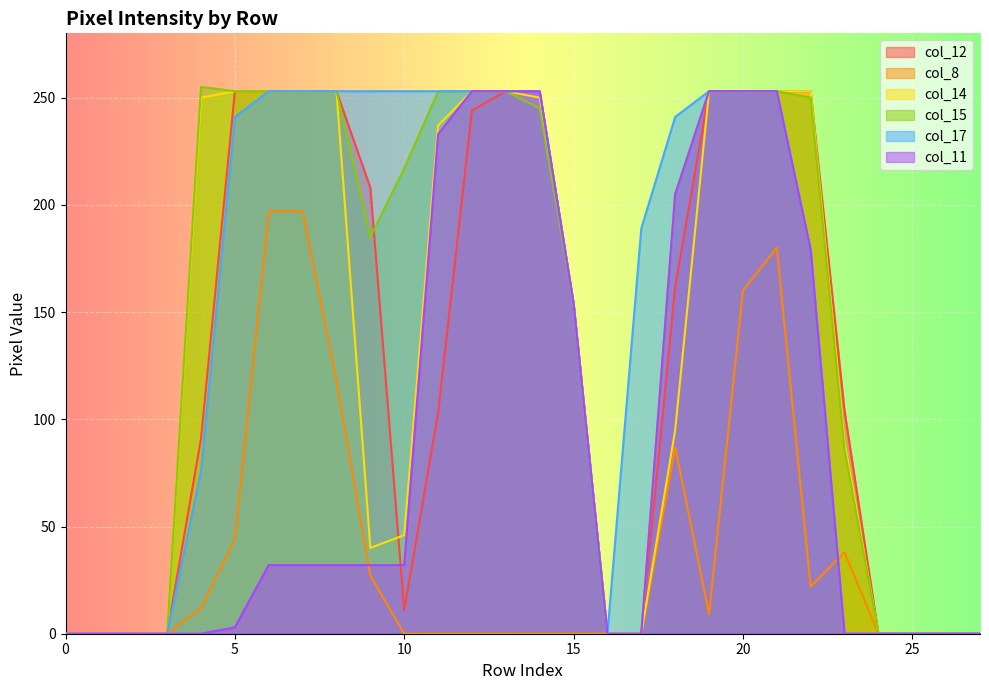

What are all the series names shown in the legend?

col_12, col_8, col_14, col_15, col_17, col_11